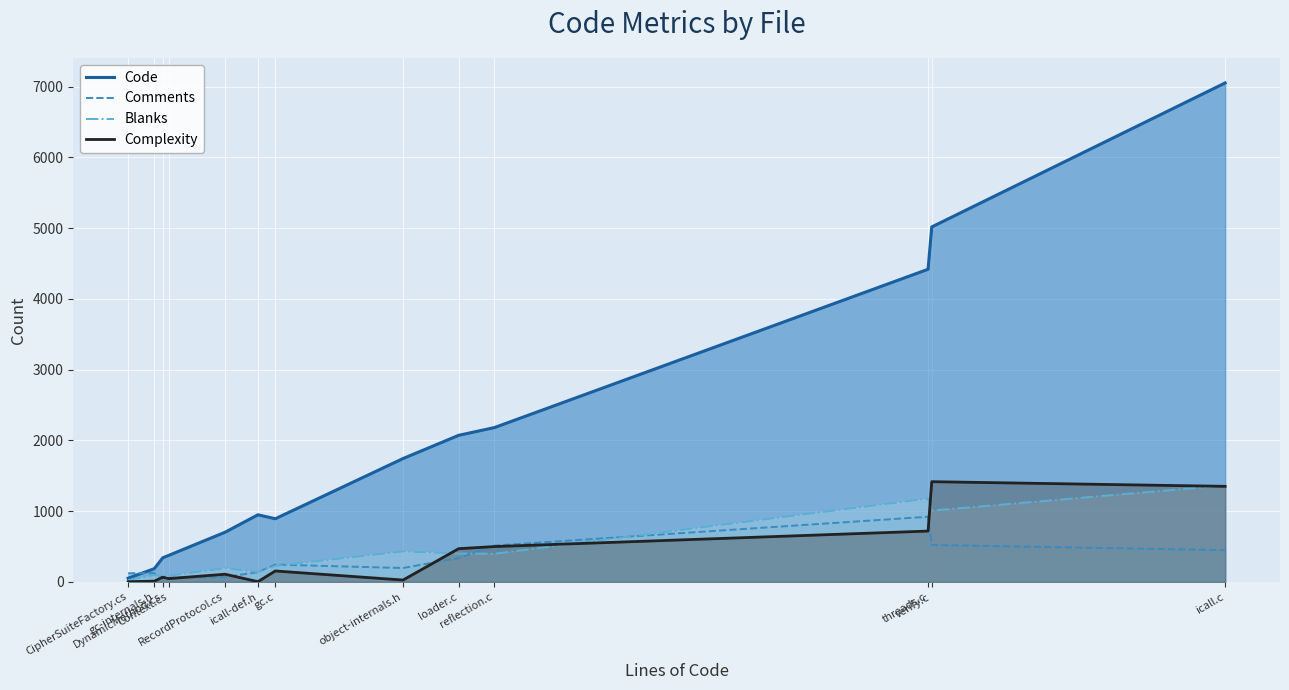

What are all the series names shown in the legend?

Code, Comments, Blanks, Complexity